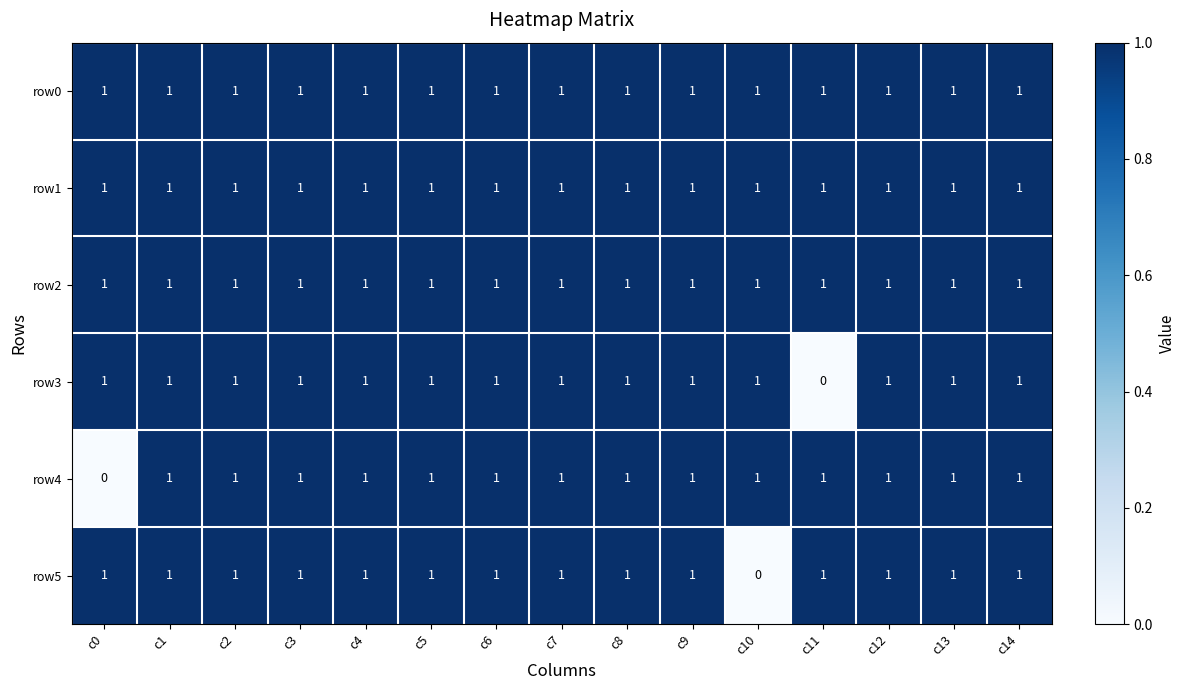

At which label is row3 closest to 0?

c11